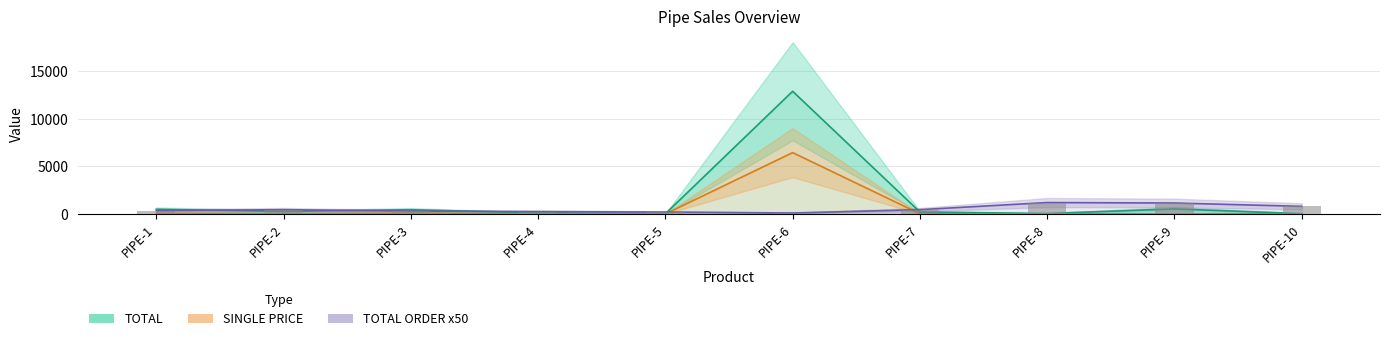

At which label does TOTAL reach its peak?

PIPE-6